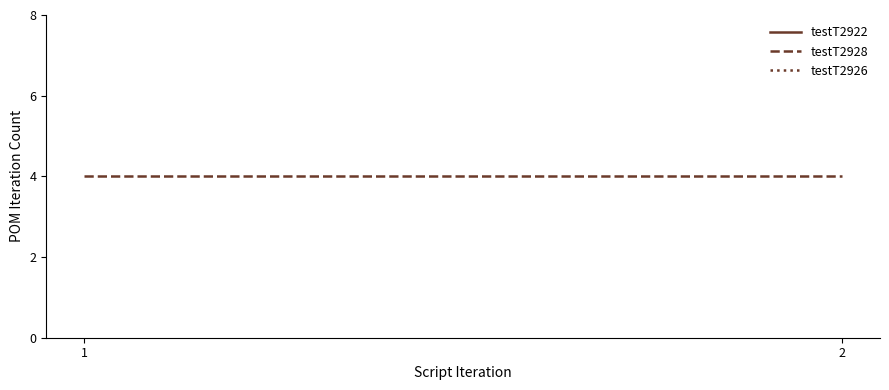

Which category has the highest value across all series?

1